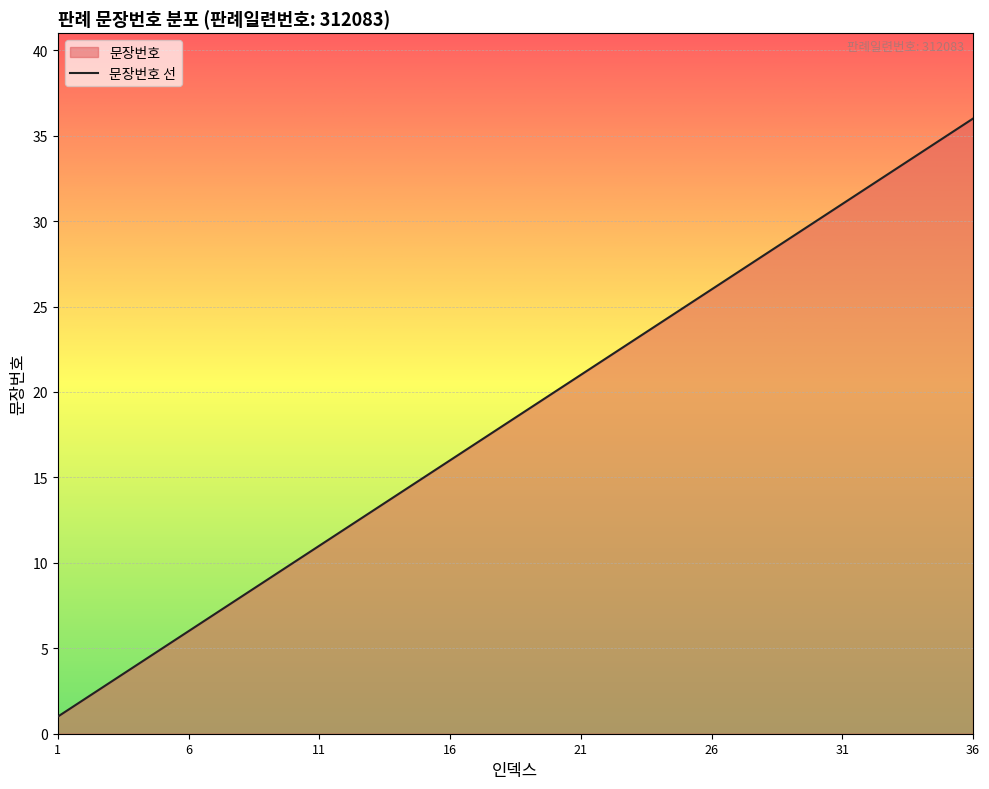

What is the value of the 7th point from the left?

7